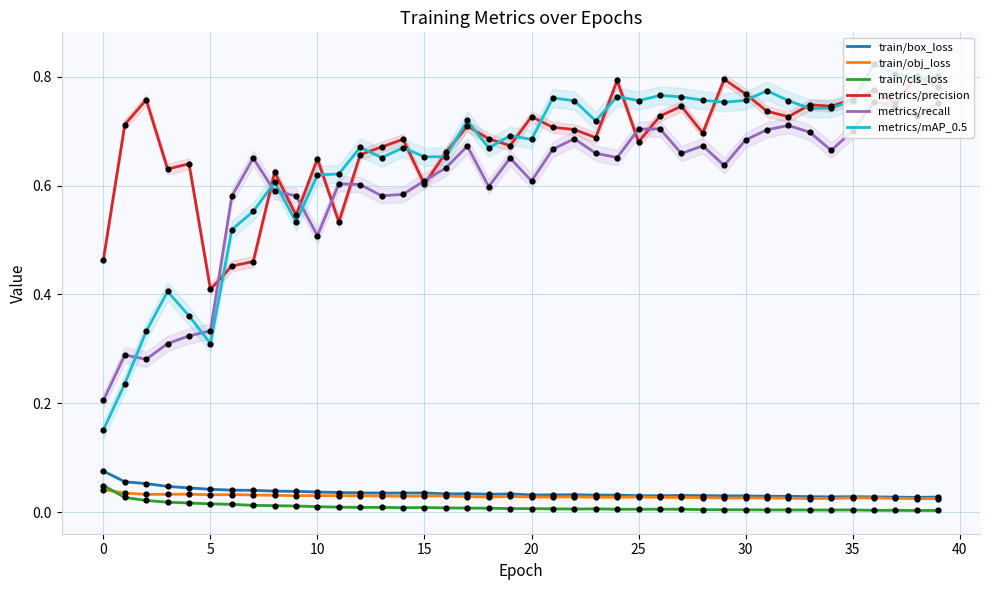

Which series contains the highest Y value?

metrics/mAP_0.5